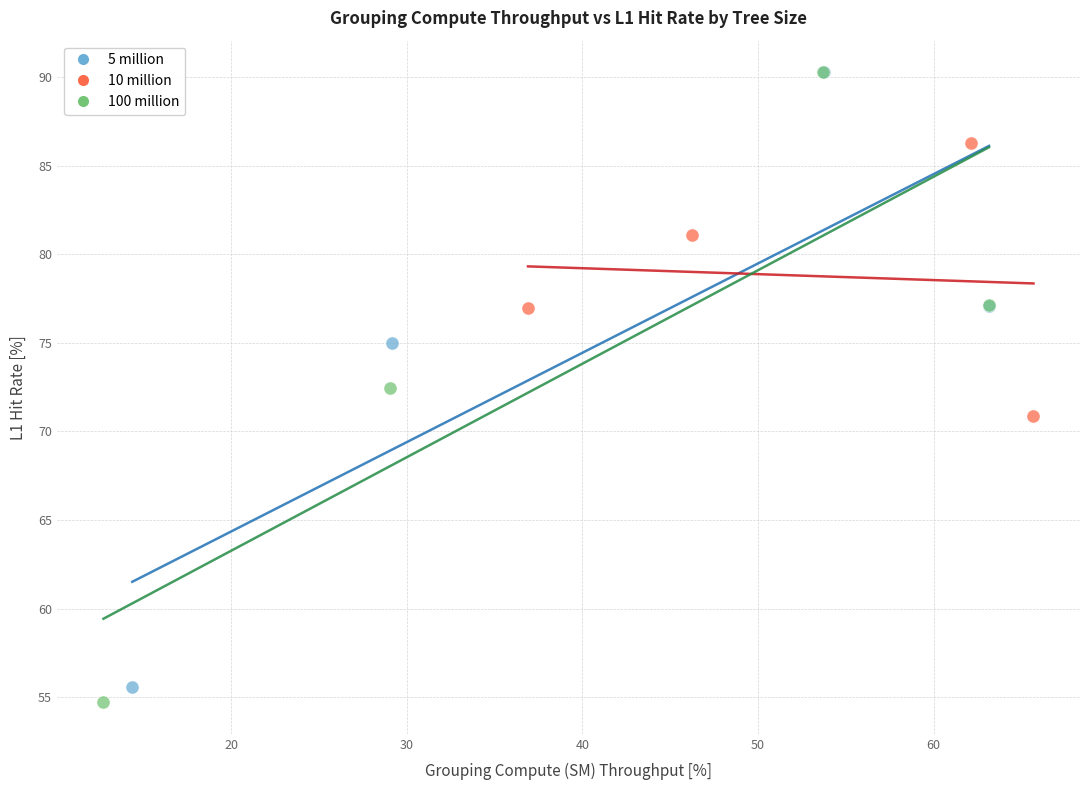

Which series has the widest spread of Y values?

100 million